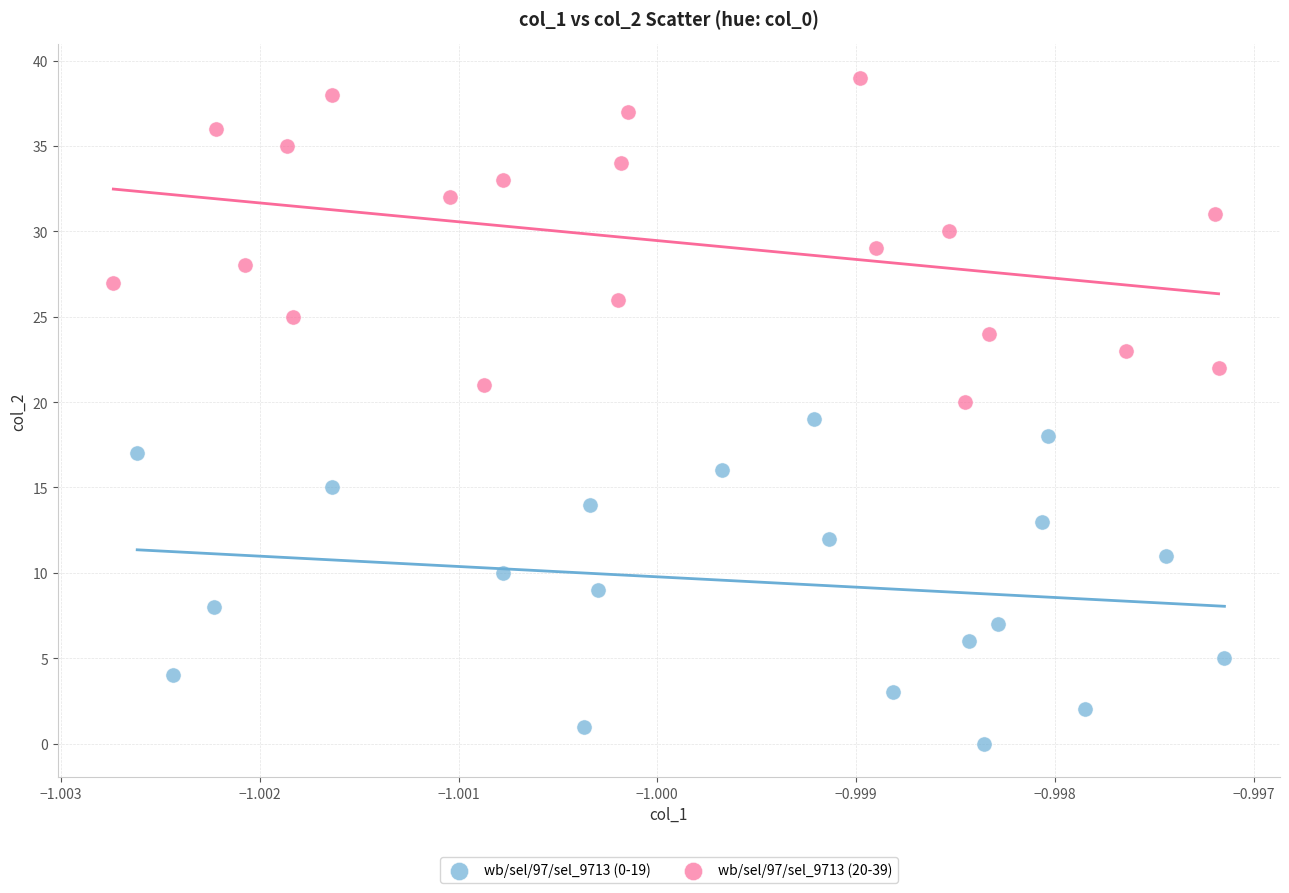

Which series reaches the maximum Y coordinate?

wb/sel/97/sel_9713 (20-39)